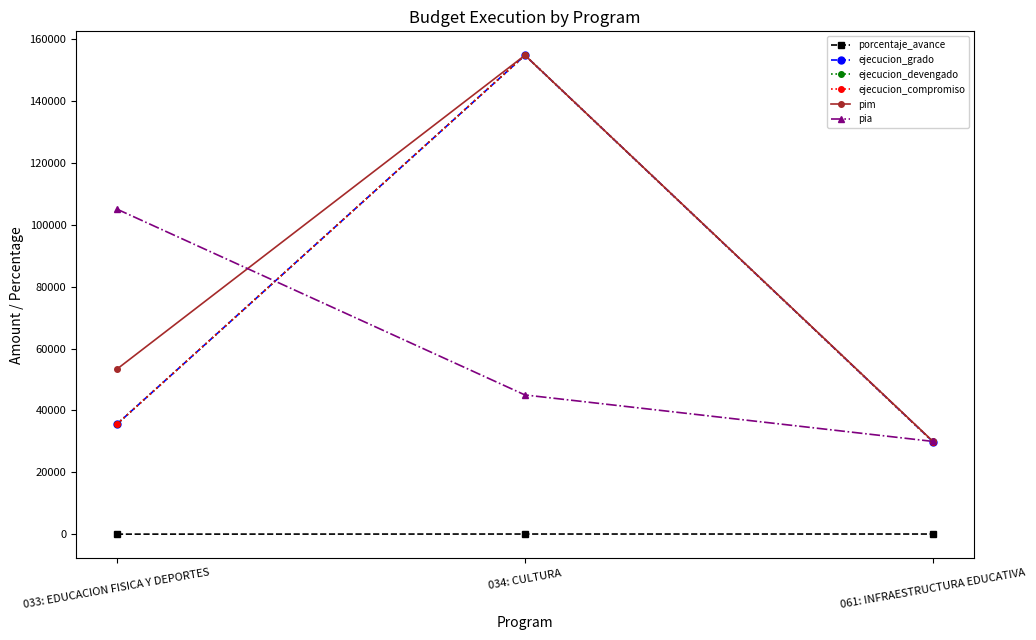

List the series in order of their peak value, highest first.

pim, ejecucion_grado, ejecucion_devengado, ejecucion_compromiso, pia, porcentaje_avance